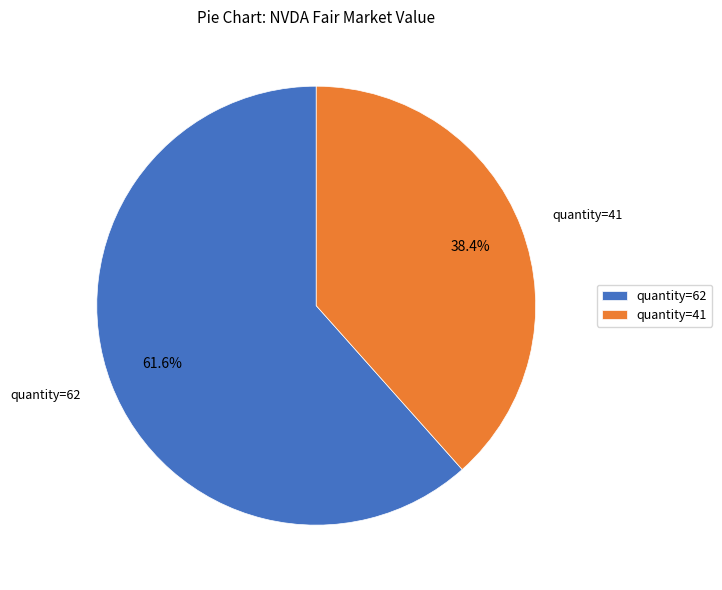

To the nearest percent, what is the difference between the largest and smallest slice percentages?

23%